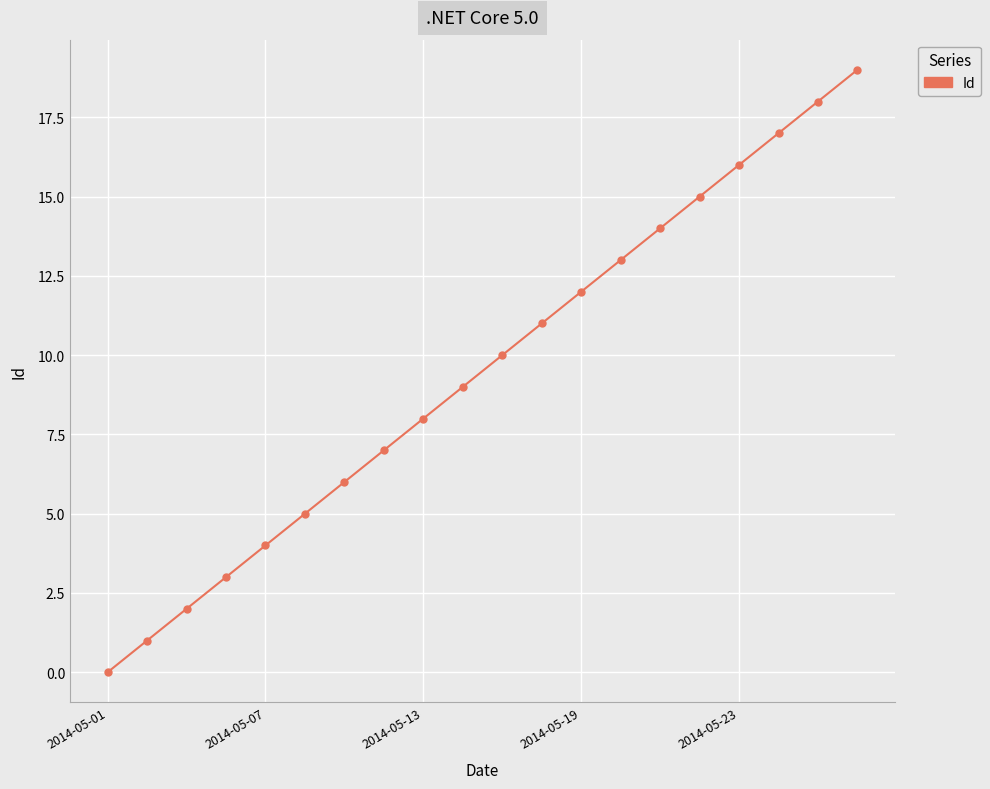

What is the average value?

10